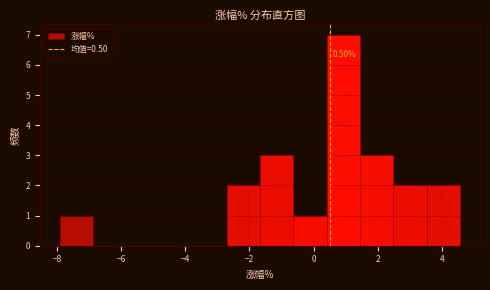

Which range on the x-axis has the tallest bar?

0.4 to 1.4